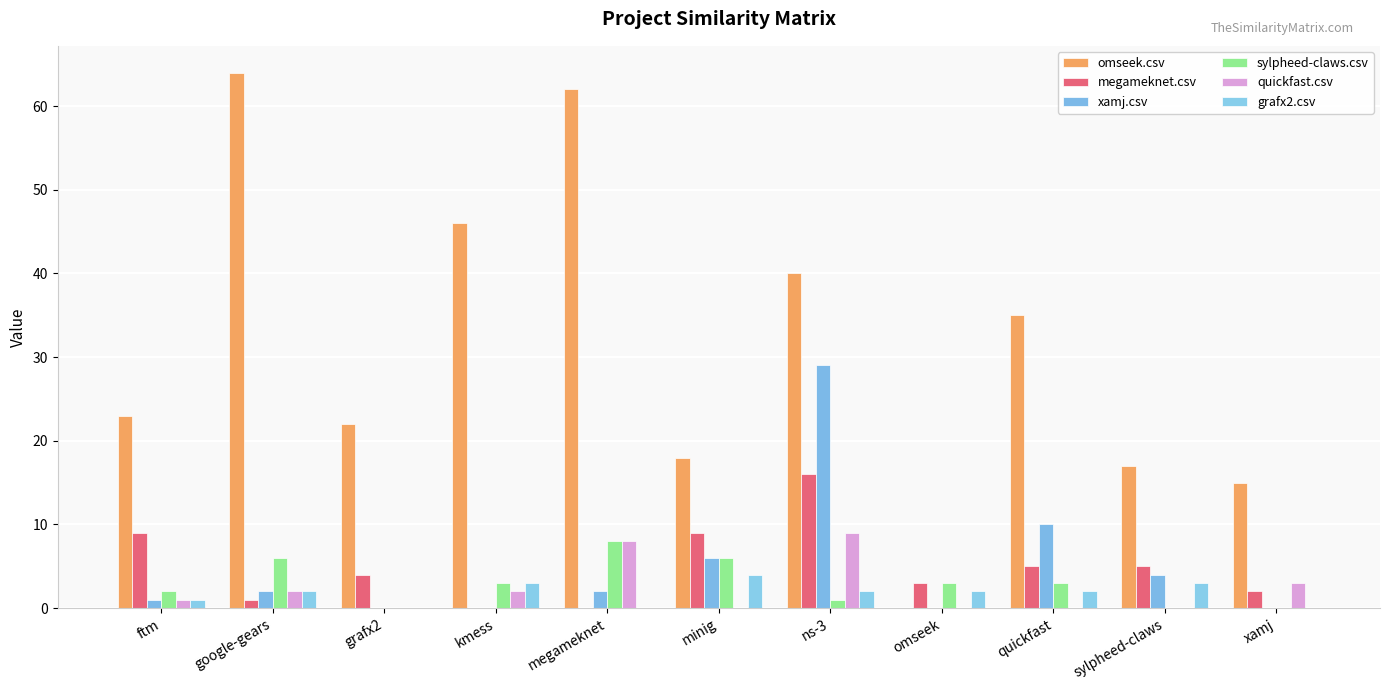

Are the bars grouped side by side (vs. stacked)?

Yes